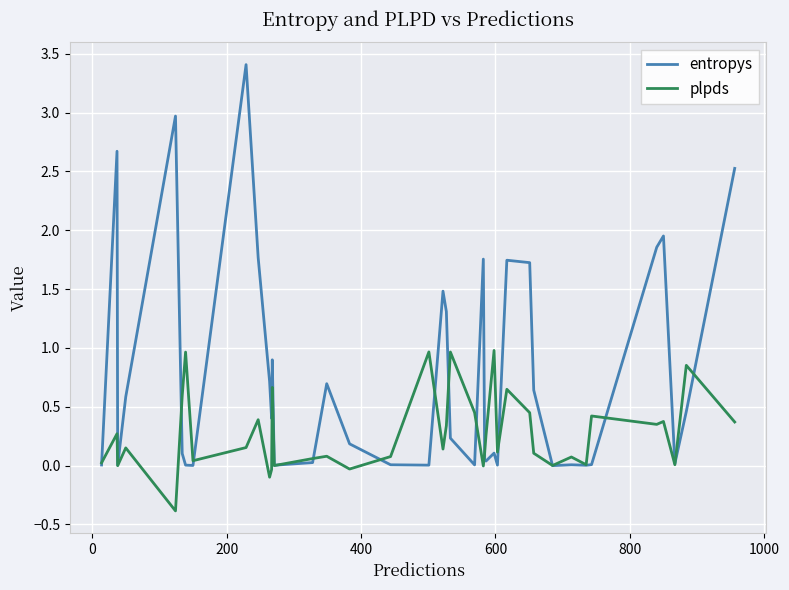

List the series in order of their peak value, highest first.

entropys, plpds